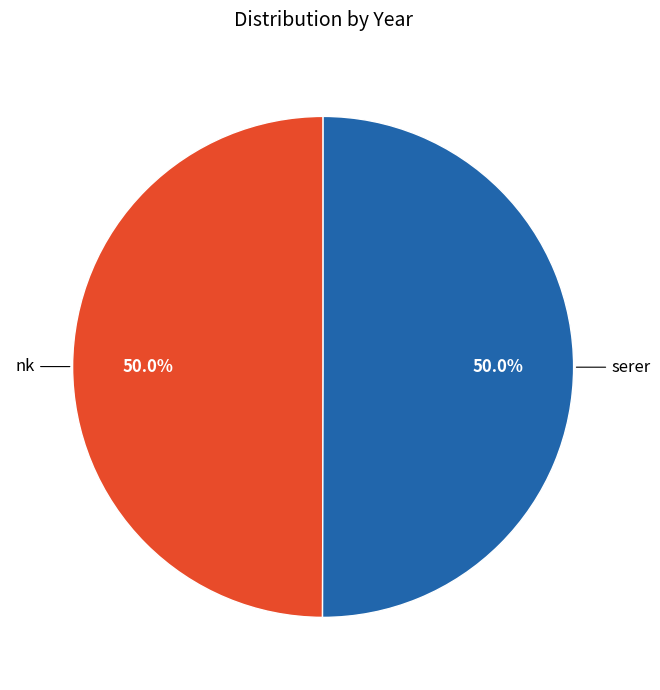

Approximately how many times larger is the value at nk compared to serer?

1.0